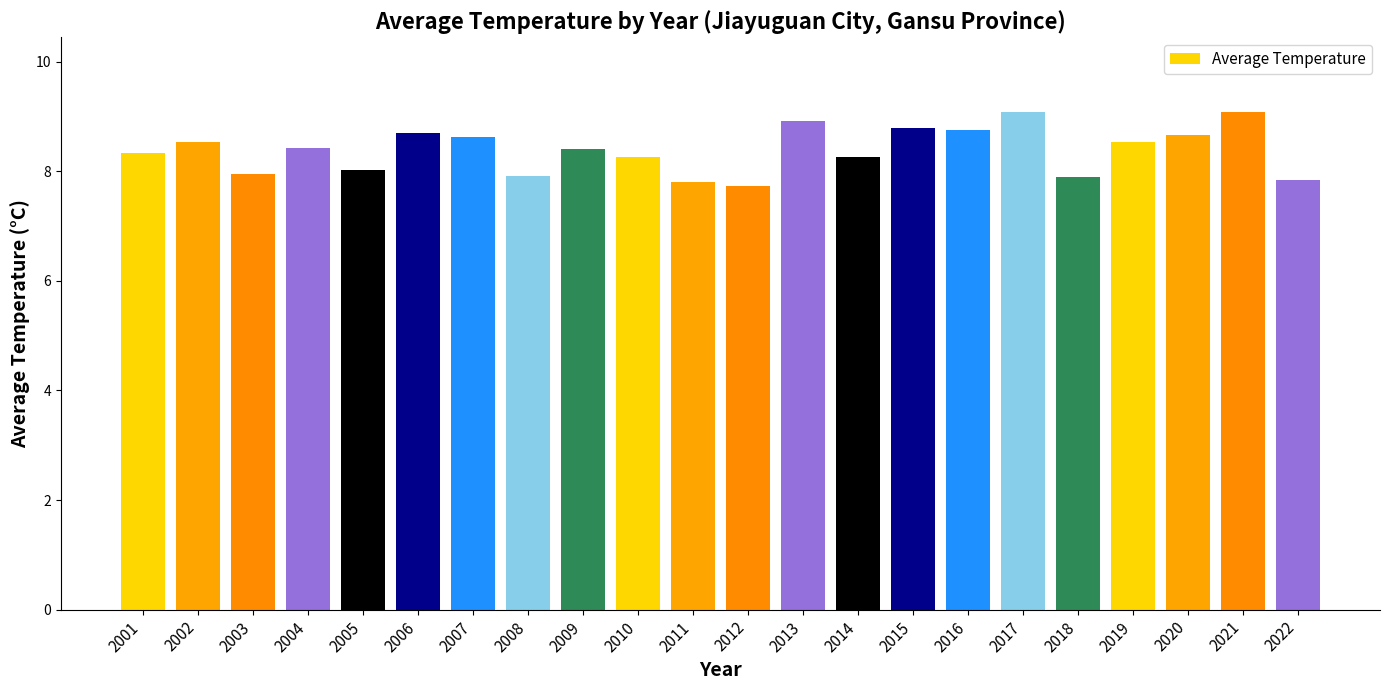

Is it true that the value at 2016 is 15.4?

False